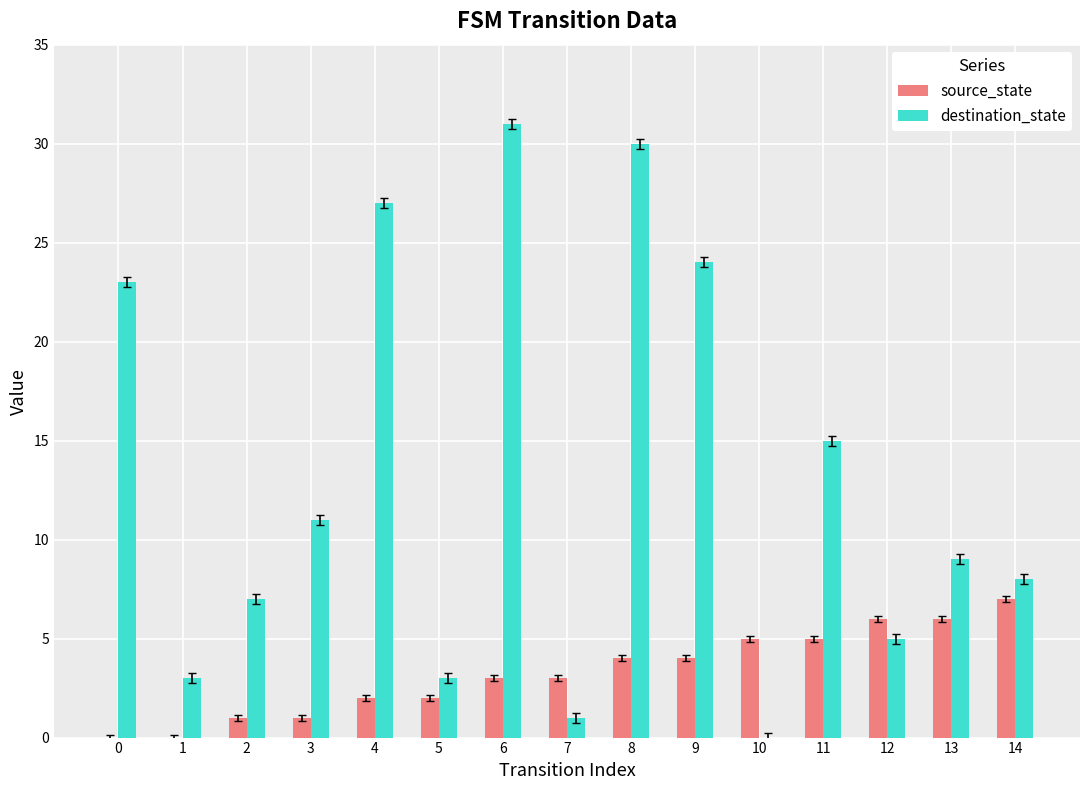

What is the sum of the source_state values at 13 and 6?

9